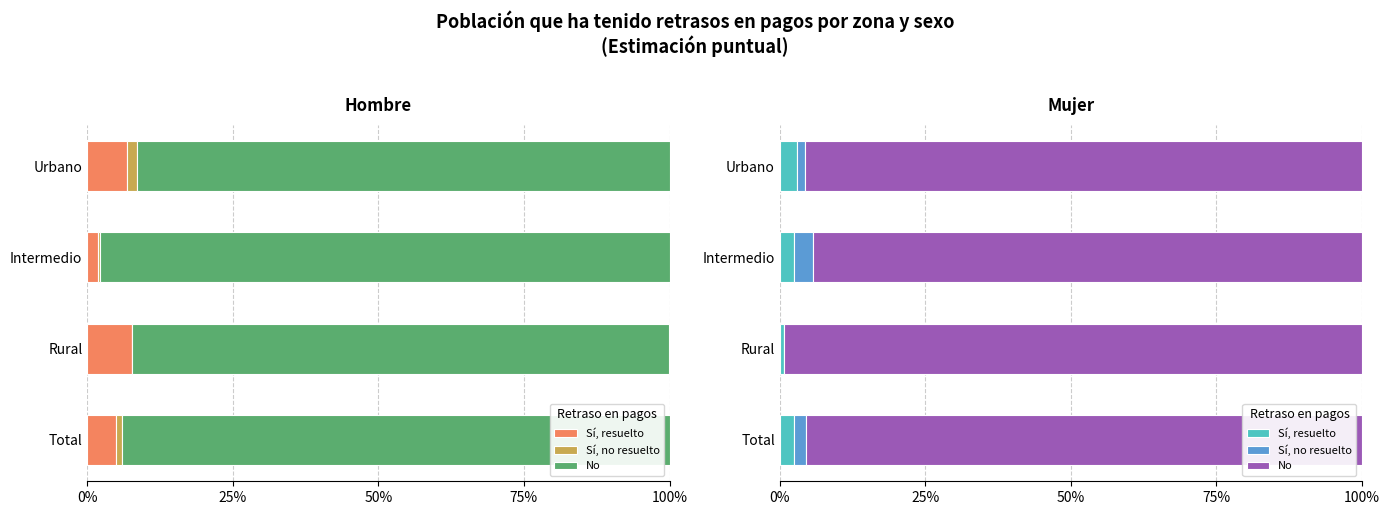

Rank the series at Rural from highest to lowest value.

No, Sí, resuelto, Sí, no resuelto